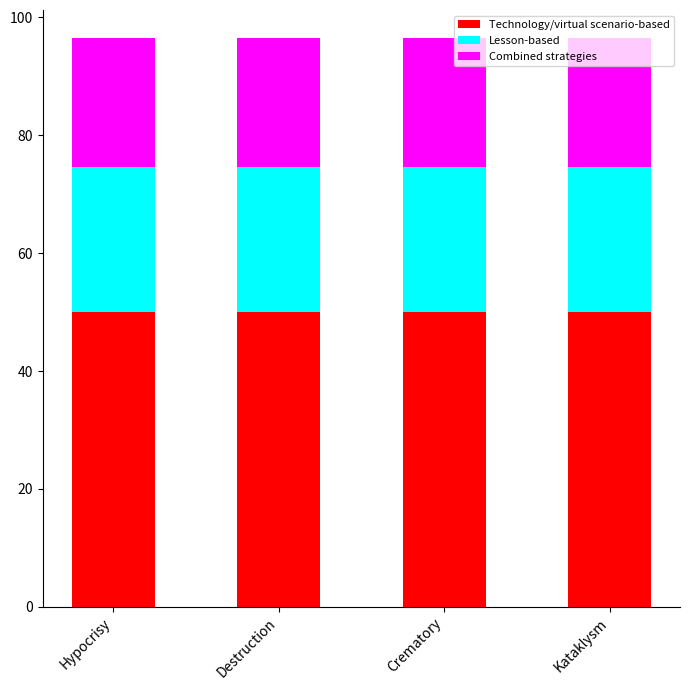

Is it true that Combined strategies equals 27.2 at Hypocrisy?

False